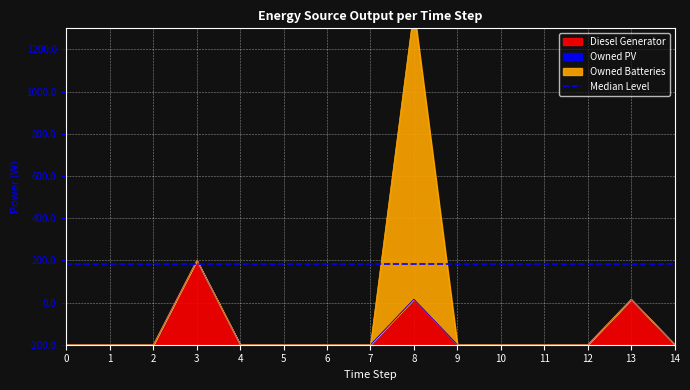

How many lines are shown in the chart?

3